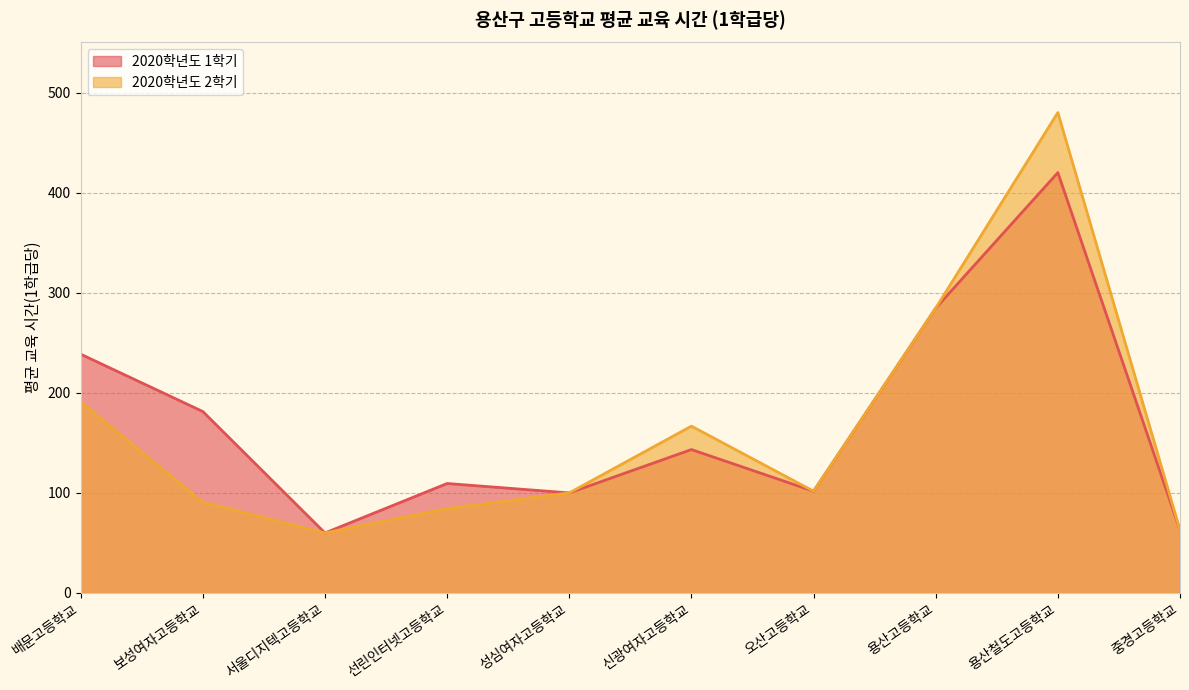

What is the label of the 8th point from the right?

서울디지텍고등학교